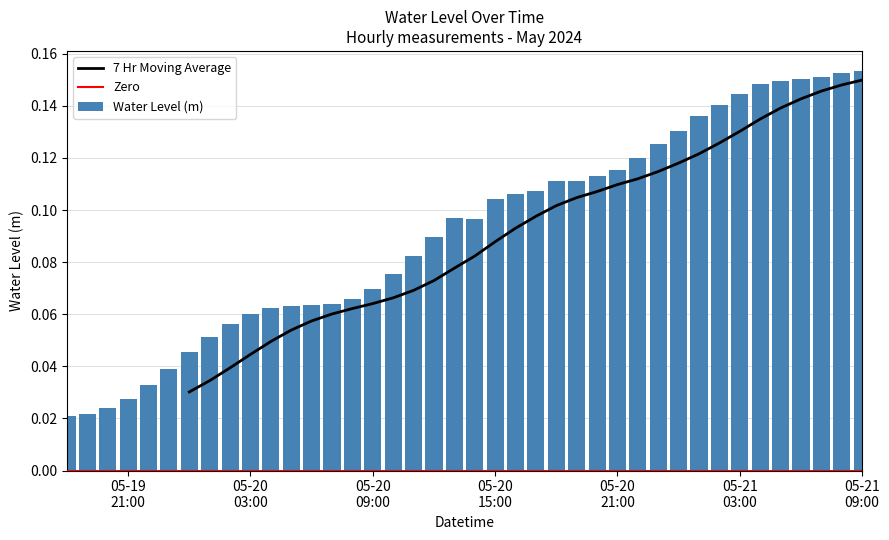

What is the label of the 29th bar from the left?

2024-05-20 22:00:00